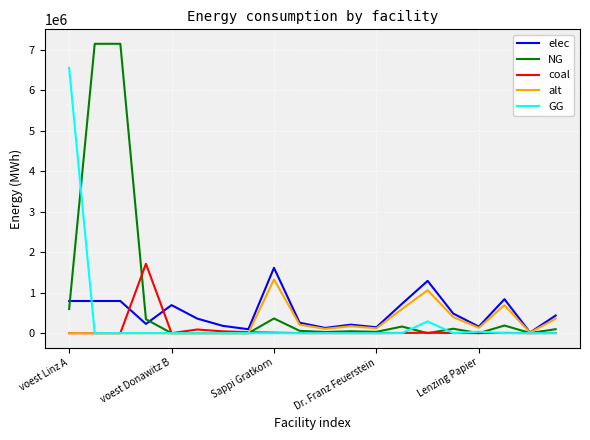

Which series has the largest range (max minus min)?

NG